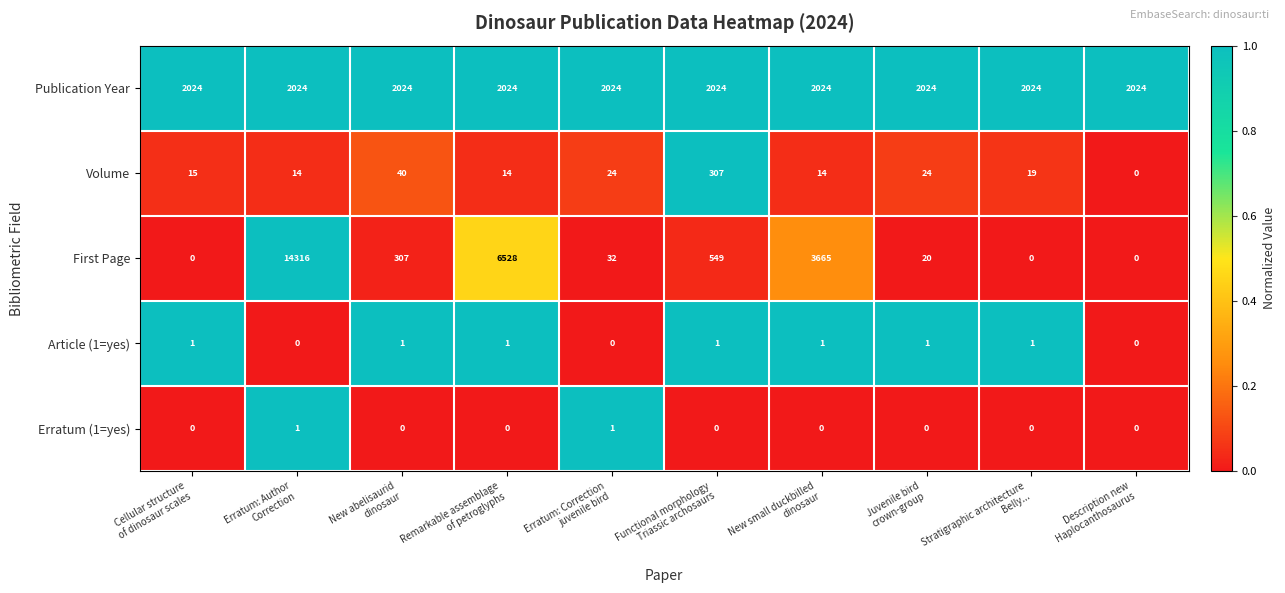

Which series has the largest total across all categories?

First Page